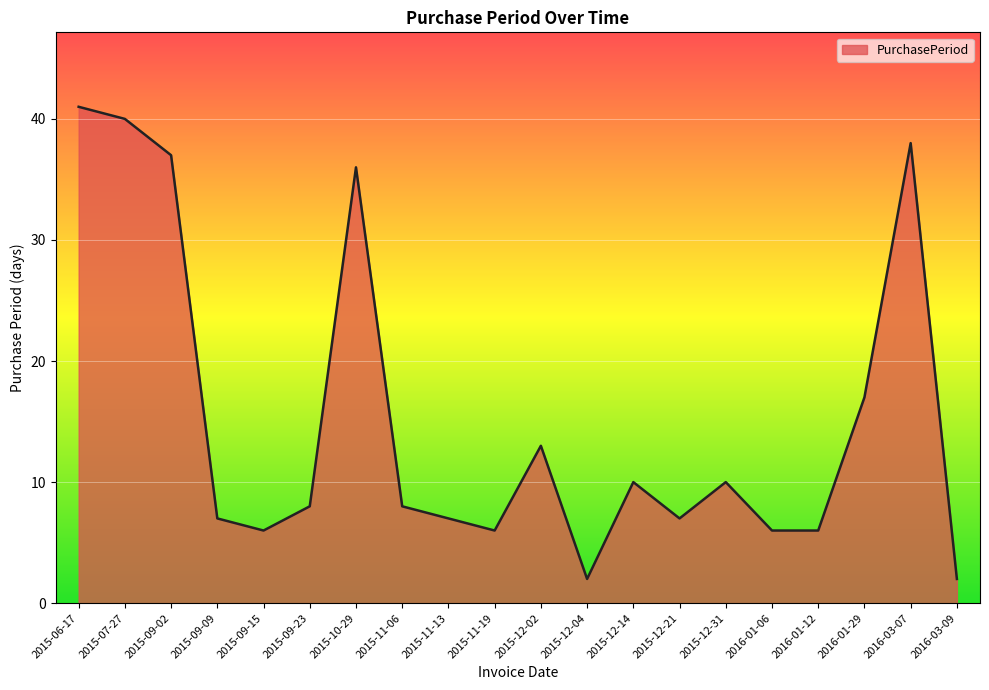

What position from the left is 2015-09-09?

4